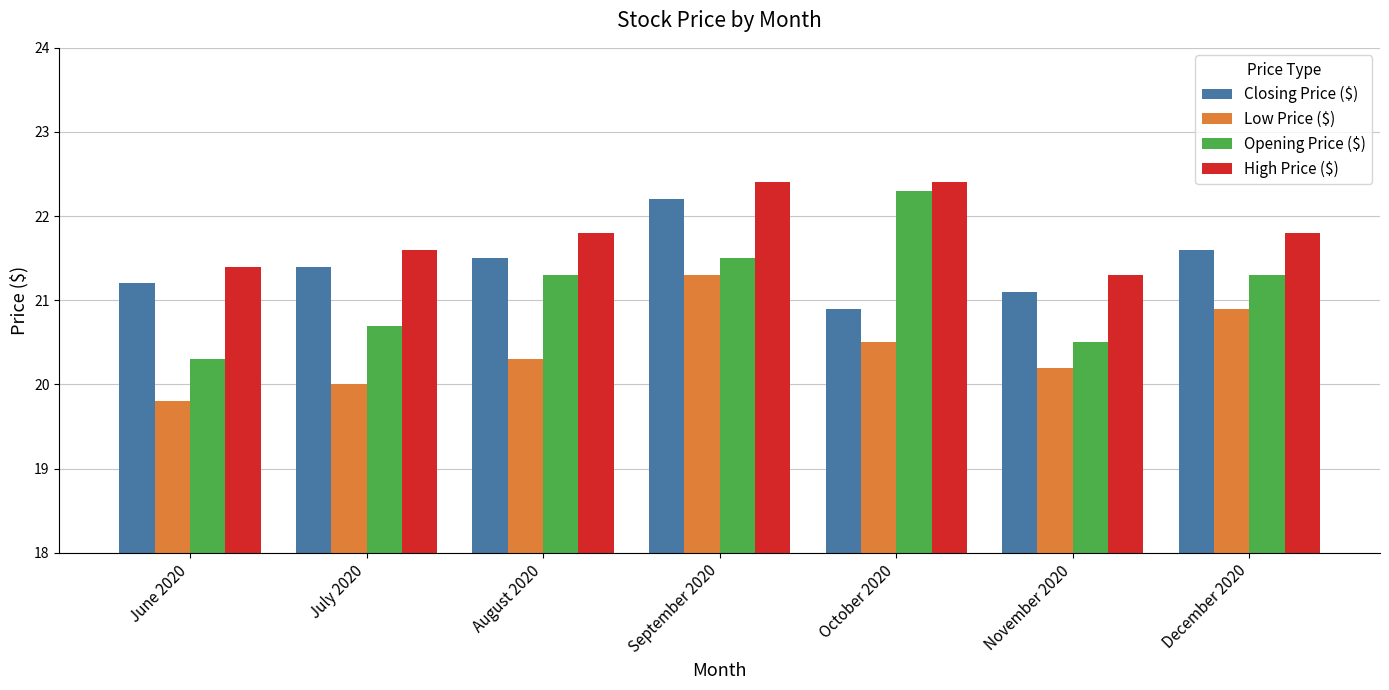

What is the label of the 2nd bar from the left?

July 2020